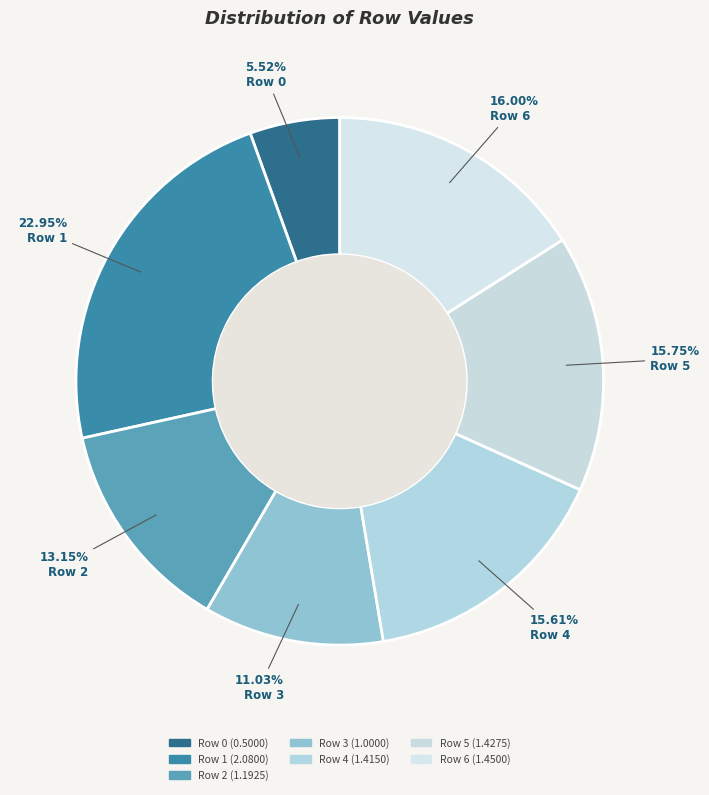

To the nearest percent, what is the combined percentage of Row 3 and Row 6?

27%